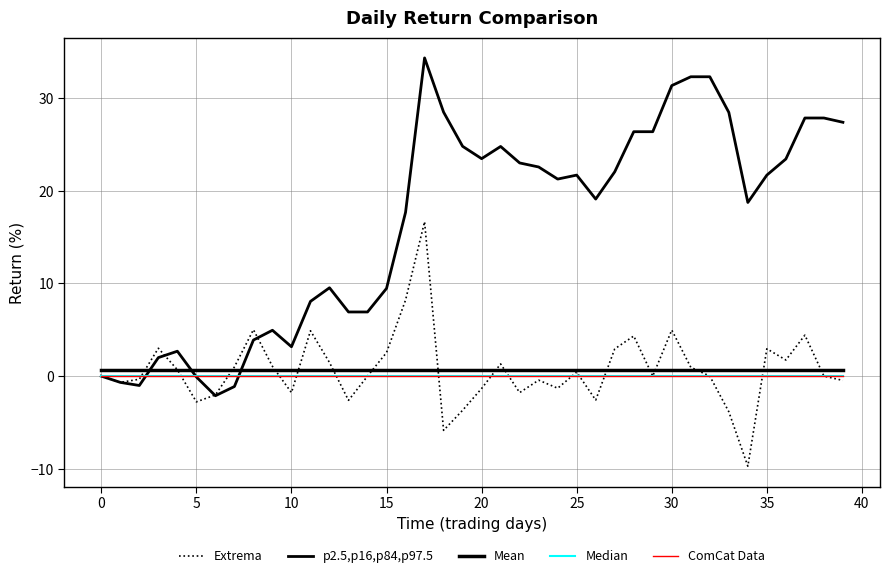

Does the chart have visible grid lines?

Yes